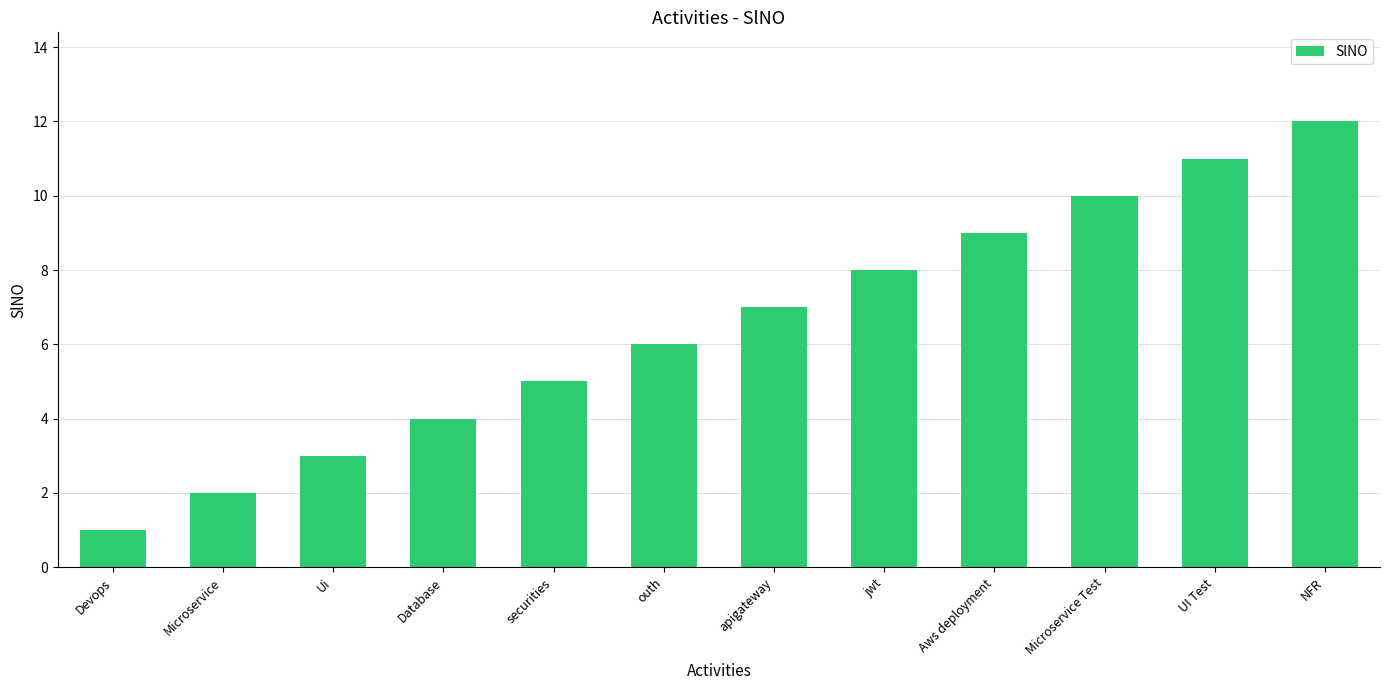

How many values are below 7?

6